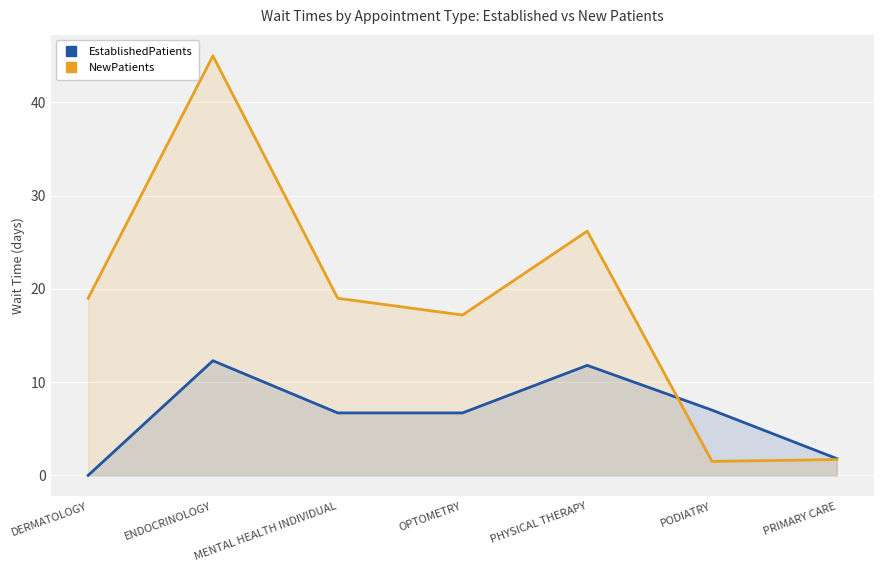

What is the difference between the second highest and minimum values in the EstablishedPatients series?

11.8